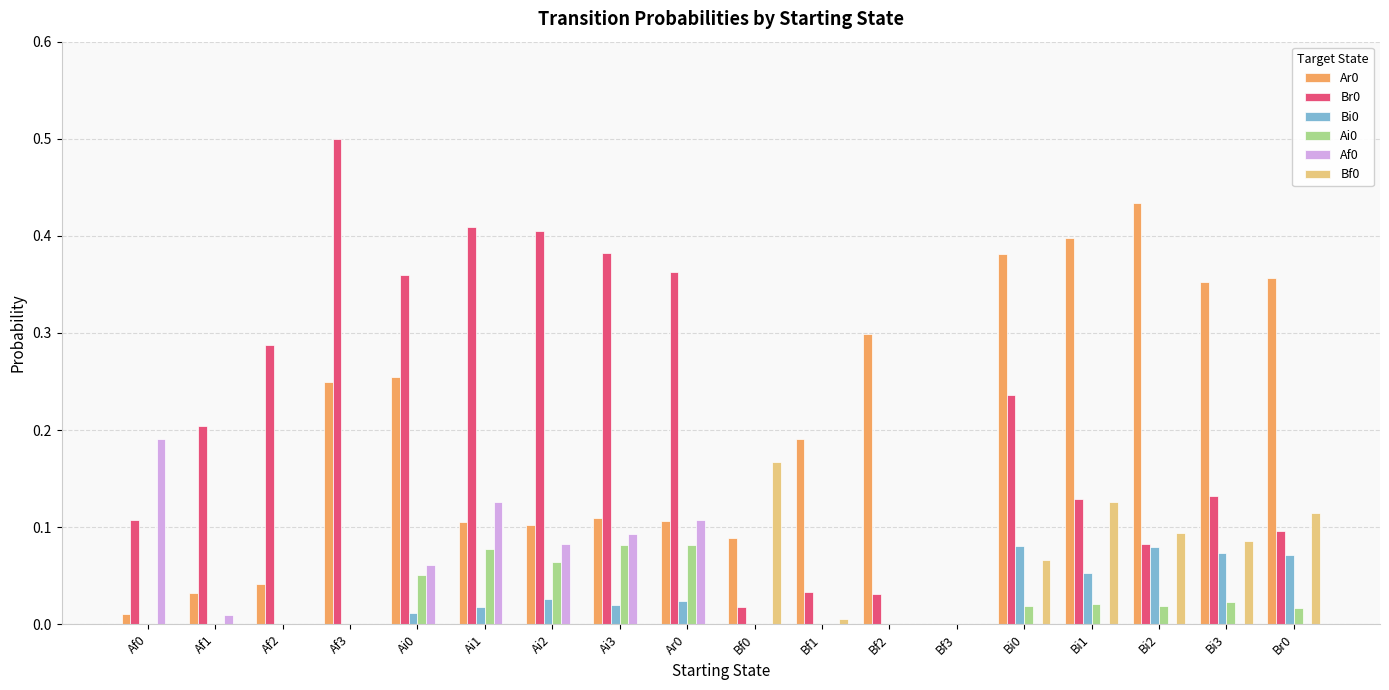

What is the sum of all Bf0 values?

0.7